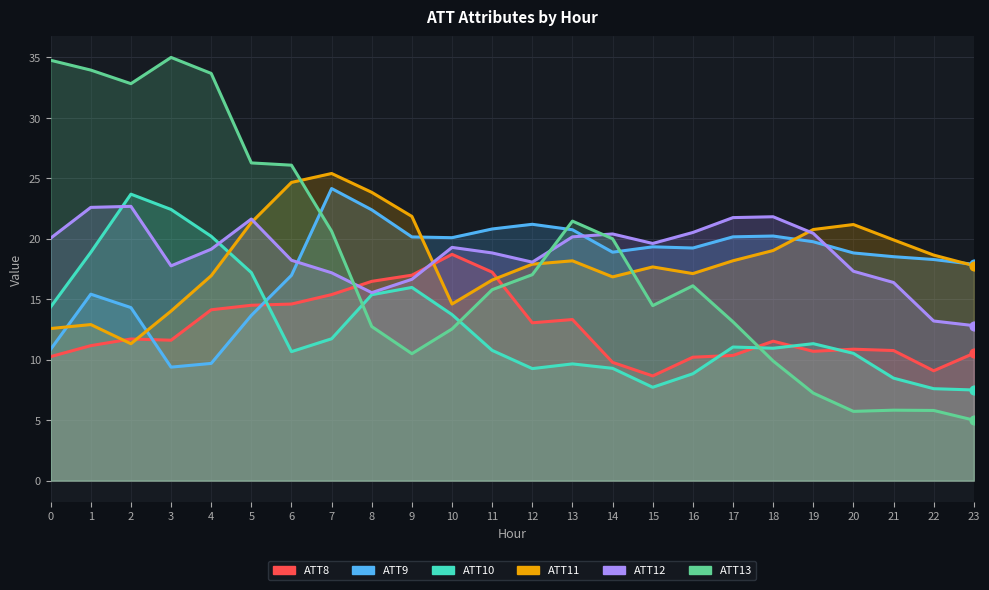

Is the value of ATT8 at 7 greater than the value of ATT9 at 16?

No